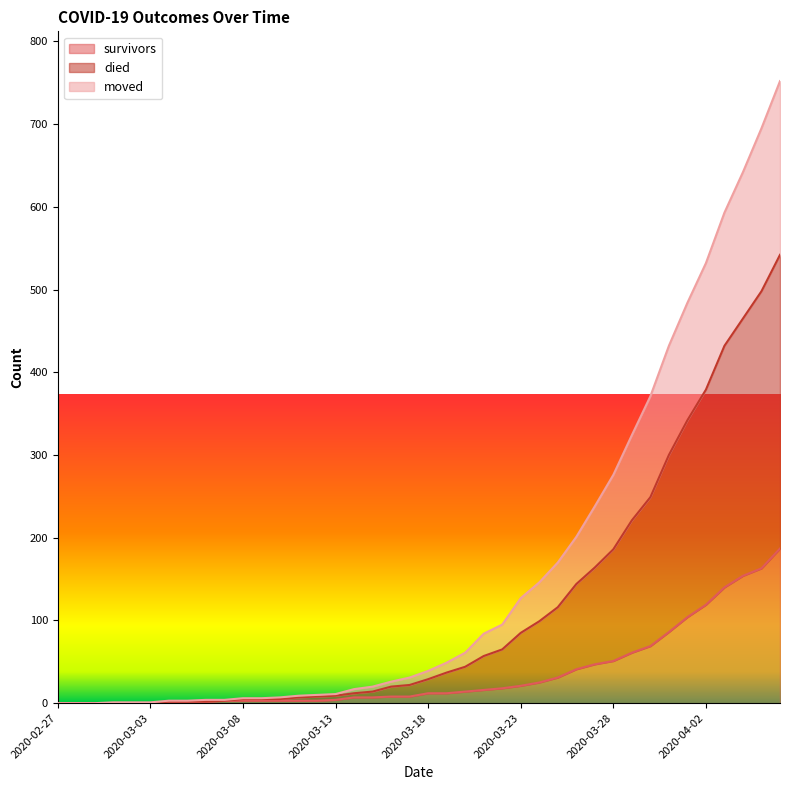

What is the value of the survivors point at the 19th from the left?

8